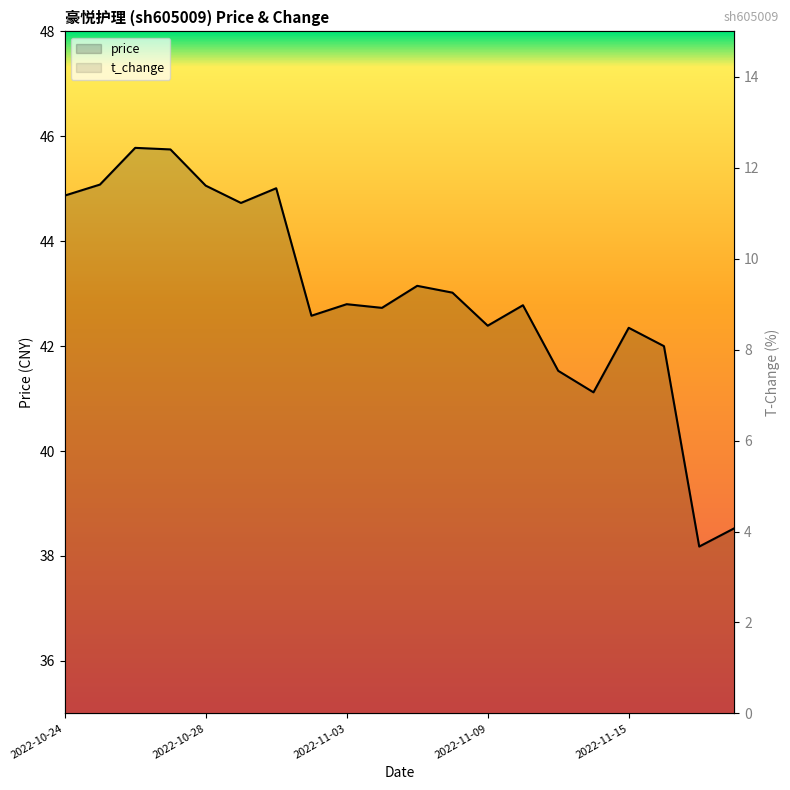

What is the total value across all series at 2022-10-28?

48.4